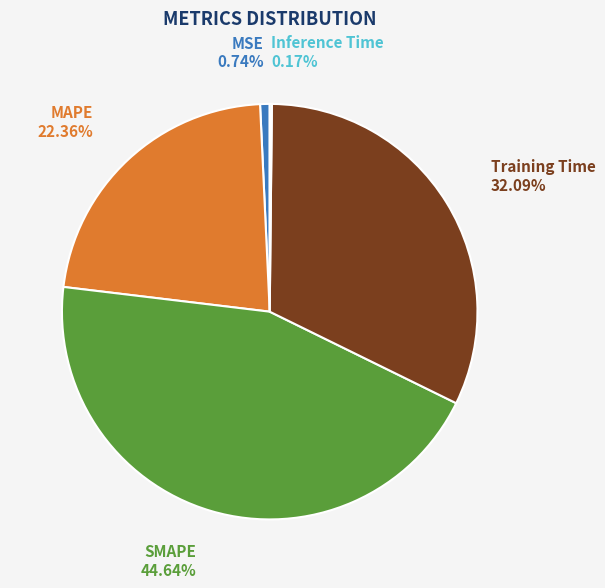

Does MSE account for over 50% of the chart?

No